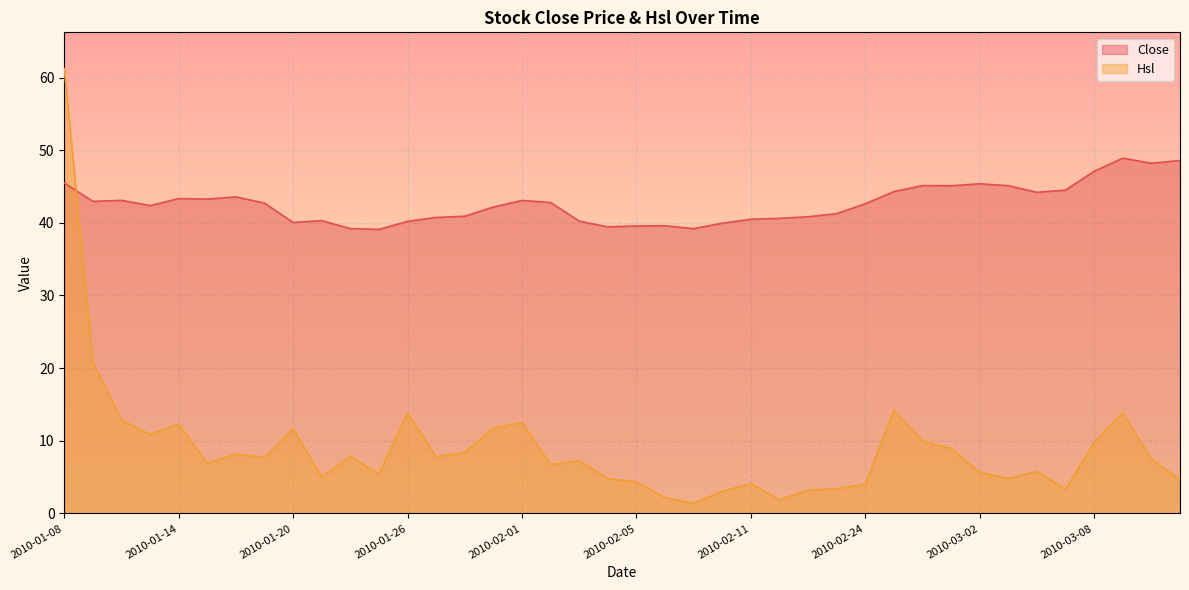

How many lines are shown in the chart?

2